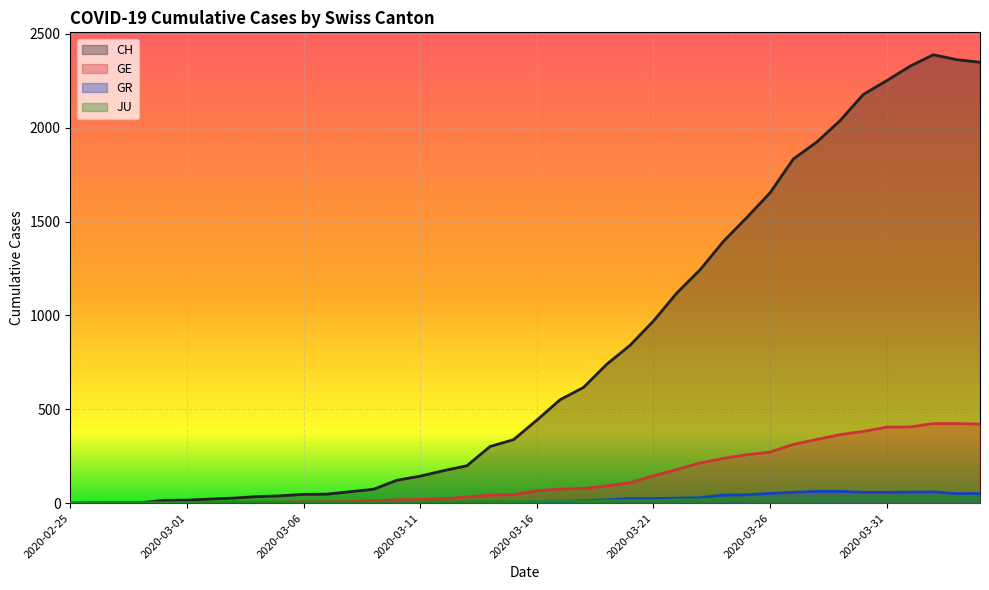

How many lines are shown in the chart?

4